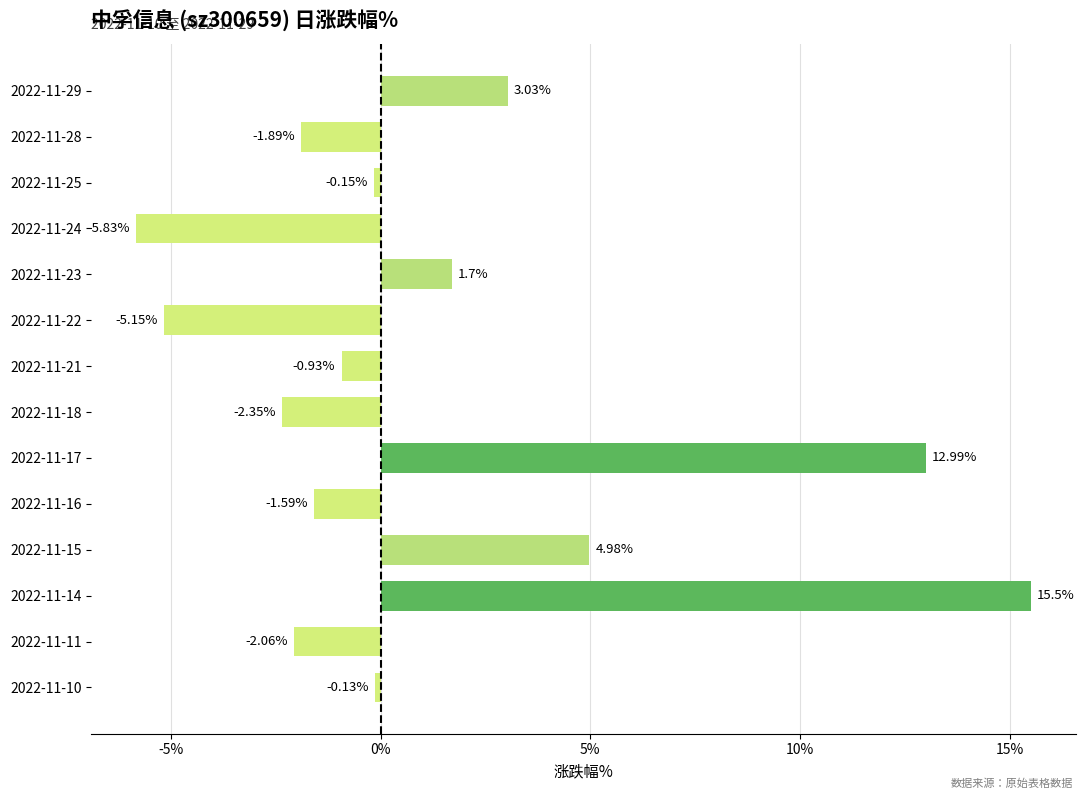

Are the bars horizontal?

Yes